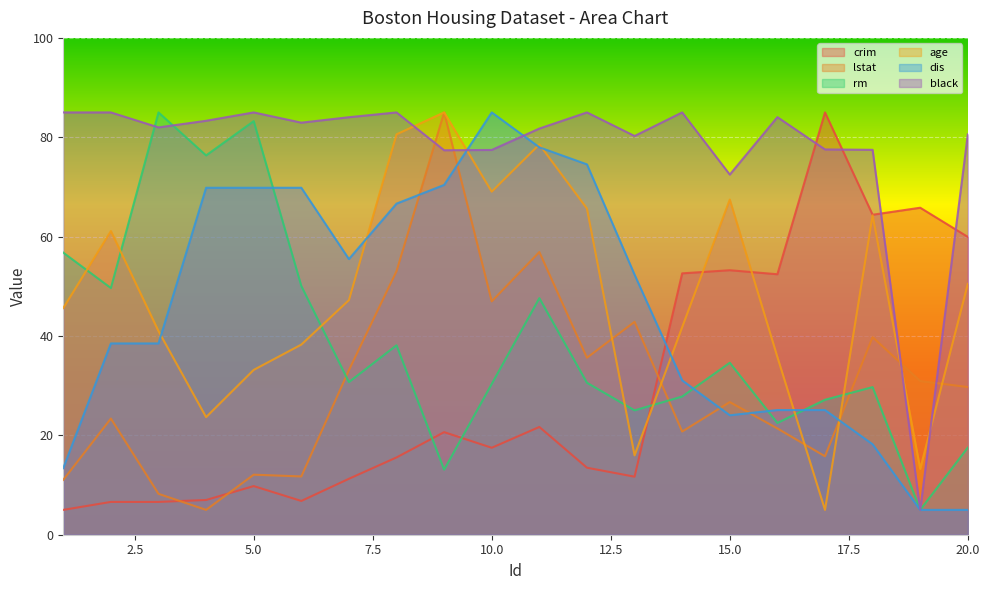

Reading left to right, list all the values displayed in this chart.

crim: 5.0	6.6	6.6	7.0	9.8	6.8	11.3	15.6	20.6	17.5	21.7	13.5	11.7	52.6	53.2	52.4	85.0	64.4	65.8	59.9
lstat: 11.0	23.4	8.2	5.0	12.1	11.7	33.1	53.0	85.0	47.0	56.9	35.6	42.9	20.8	26.7	21.4	15.8	39.8	30.9	29.7
rm: 56.8	49.7	85.0	76.3	83.2	50.1	30.7	38.1	13.1	30.4	47.6	30.6	25.0	27.8	34.6	22.5	27.2	29.7	5.0	17.5
age: 45.6	61.1	41.0	23.7	33.2	38.3	47.2	80.6	85.0	69.0	78.6	65.7	16.0	41.8	67.5	35.8	5.0	64.3	13.3	50.5
dis: 13.4	38.5	38.5	69.8	69.8	69.8	55.5	66.6	70.4	85.0	78.0	74.5	52.3	31.1	24.0	25.1	25.1	18.2	5.0	5.0
black: 85.0	85.0	82.0	83.3	85.0	82.9	84.0	85.0	77.4	77.4	81.8	85.0	80.3	85.0	72.5	84.1	77.5	77.5	5.0	80.6